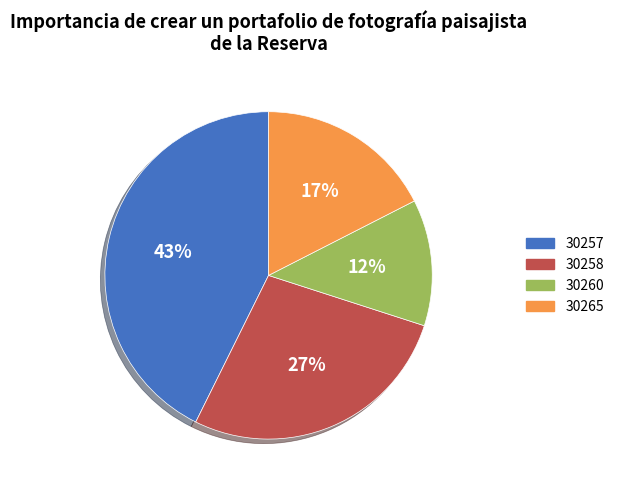

Which has a higher value, 30258 or 30257?

30257